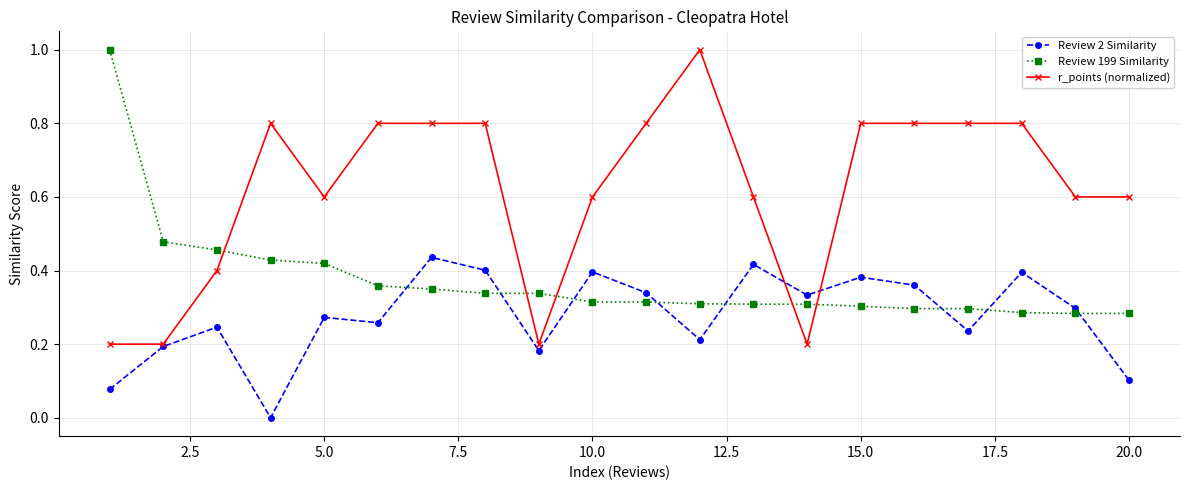

Count the Review 2 Similarity values in the range 0 to 1.

20